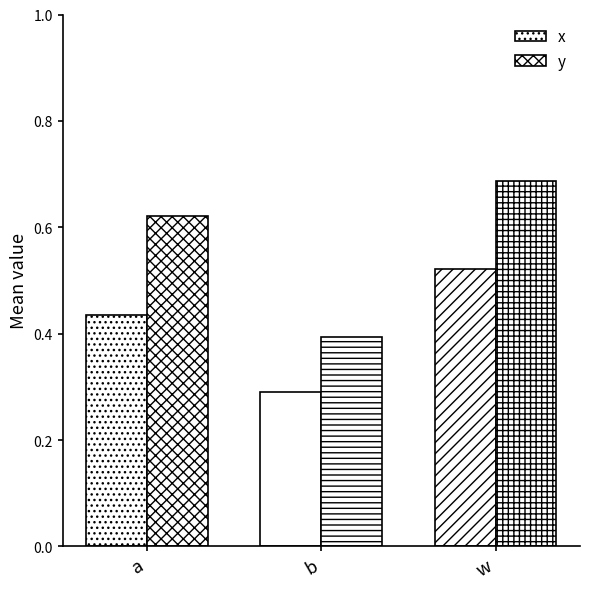

What is the total value across all series at a?

1.1